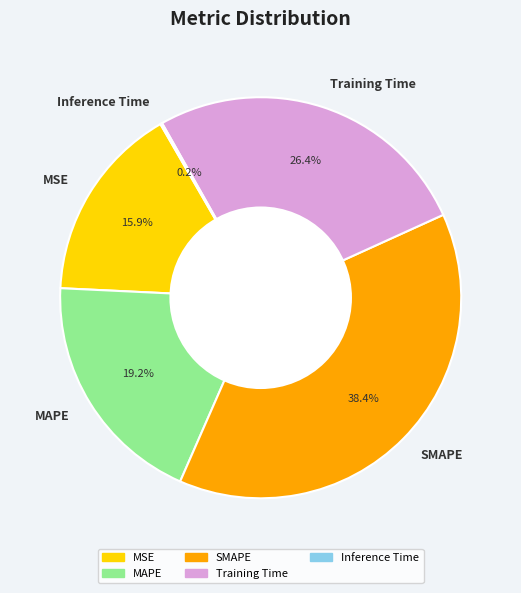

Is there any slice that represents more than half of the pie?

No